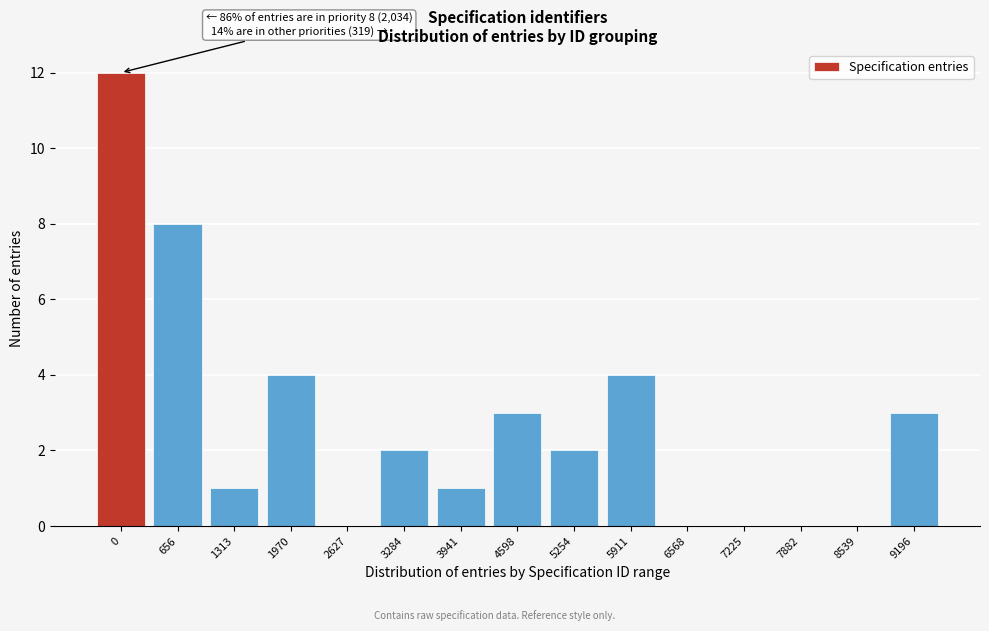

Reading left to right, list all the values displayed in this chart.

0=12	656=8	1313=1	1970=4	2627=0	3284=2	3941=1	4598=3	5254=2	5911=4	6568=0	7225=0	7882=0	8539=0	9196=3